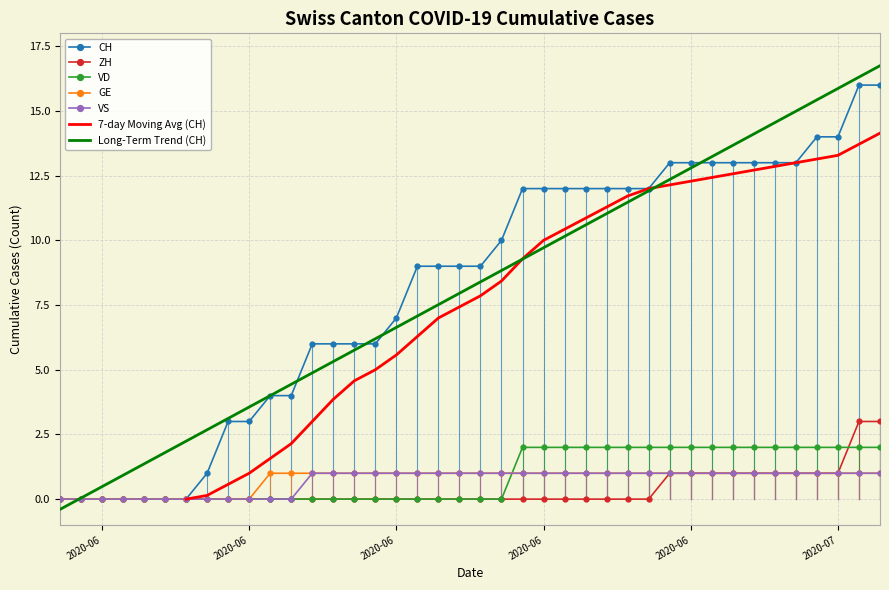

What is the greatest value displayed?

16